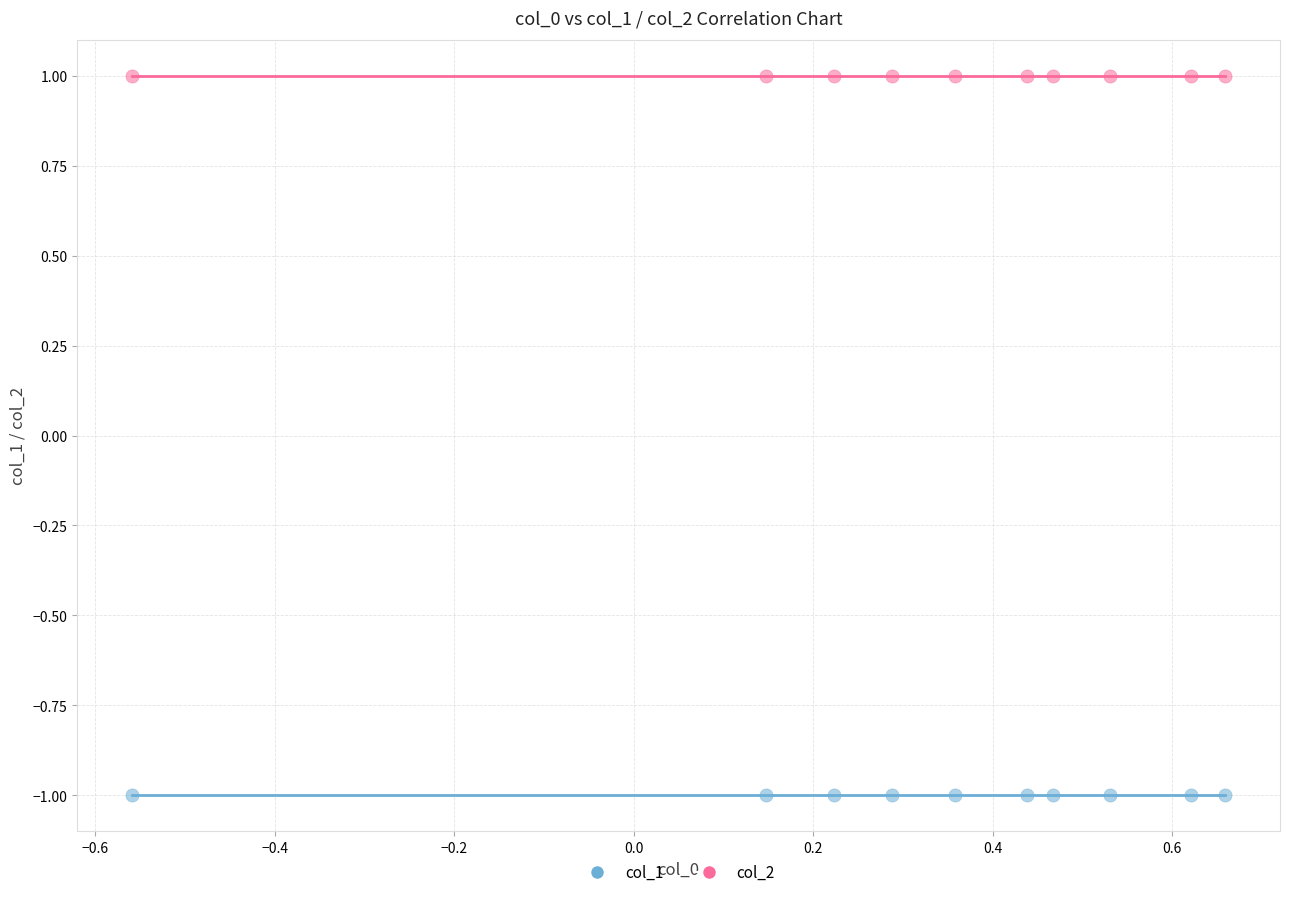

Which series reaches the minimum Y coordinate?

col_1